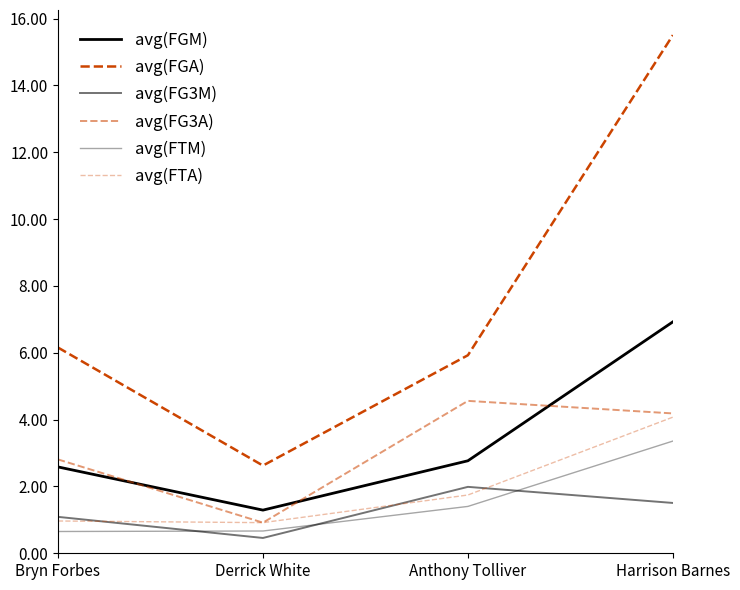

What is the difference between the maximum and minimum values in the avg(FTA) series?

3.2